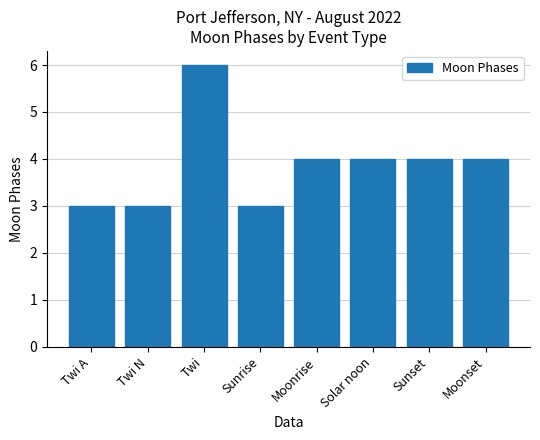

What is the greatest value displayed?

6